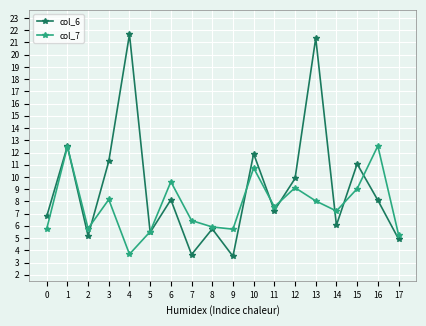

What is the sum of the col_6 values at 1 and 4?

34.2